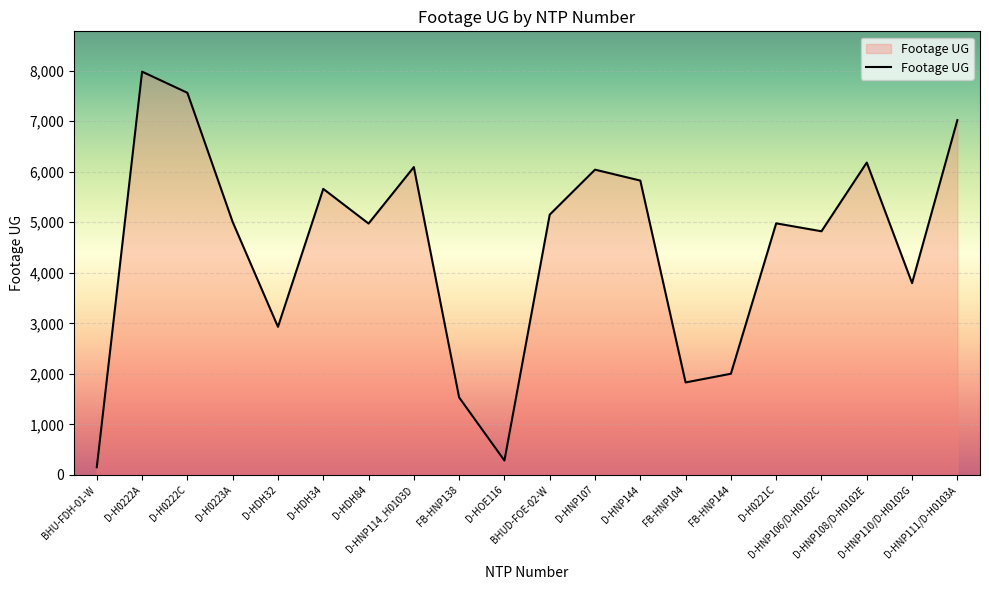

The value at D-HDH34 is 5661. True or false?

True